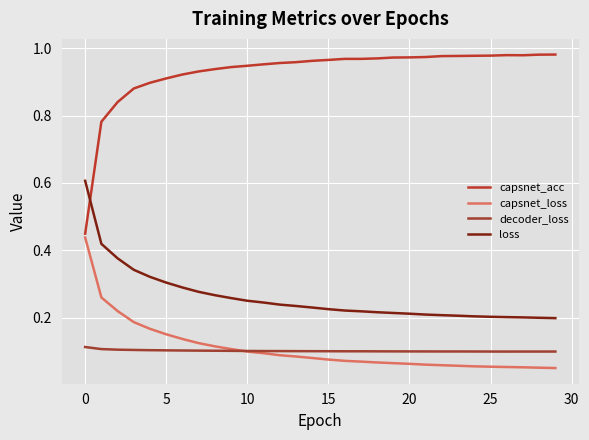

How many loss values are between 0 and 1?

30